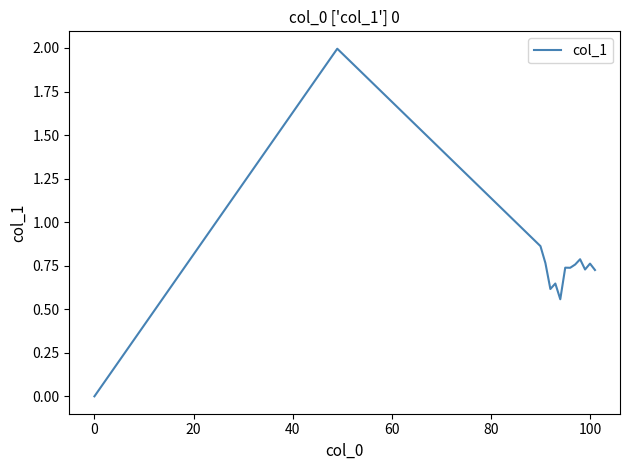

What is the difference between the maximum and minimum values?

2.0